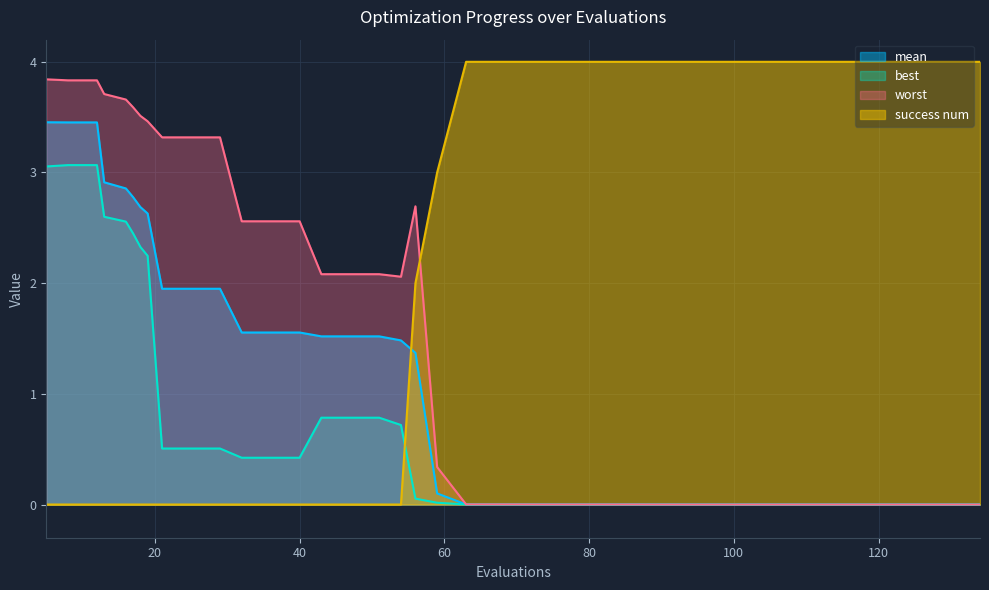

What is the spread (max minus min) of values at 127?

4.0